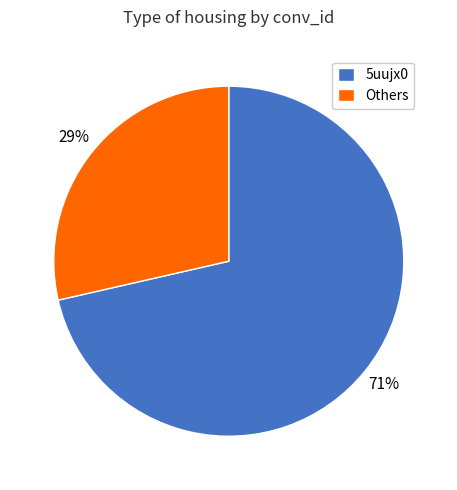

Is it true that 5uujx0 is 81% of the pie?

False